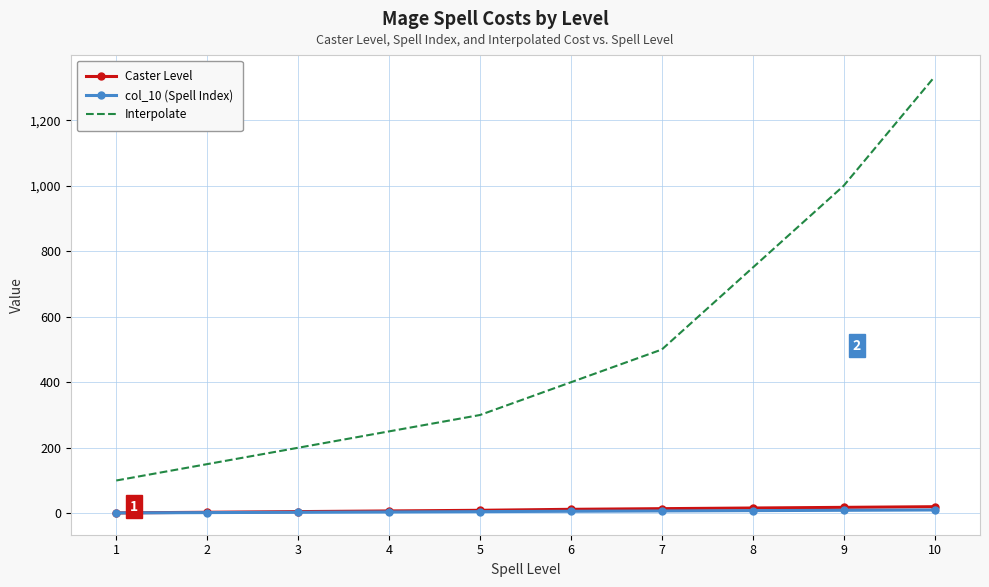

At which category is the sum across all series the highest?

10